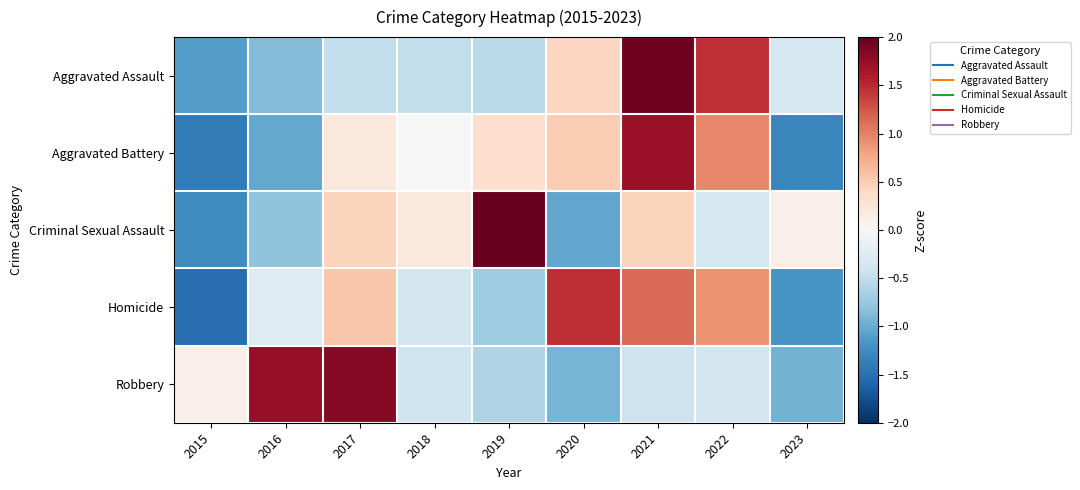

List the series in order of their peak value, highest first.

Criminal Sexual Assault, Aggravated Assault, Robbery, Aggravated Battery, Homicide